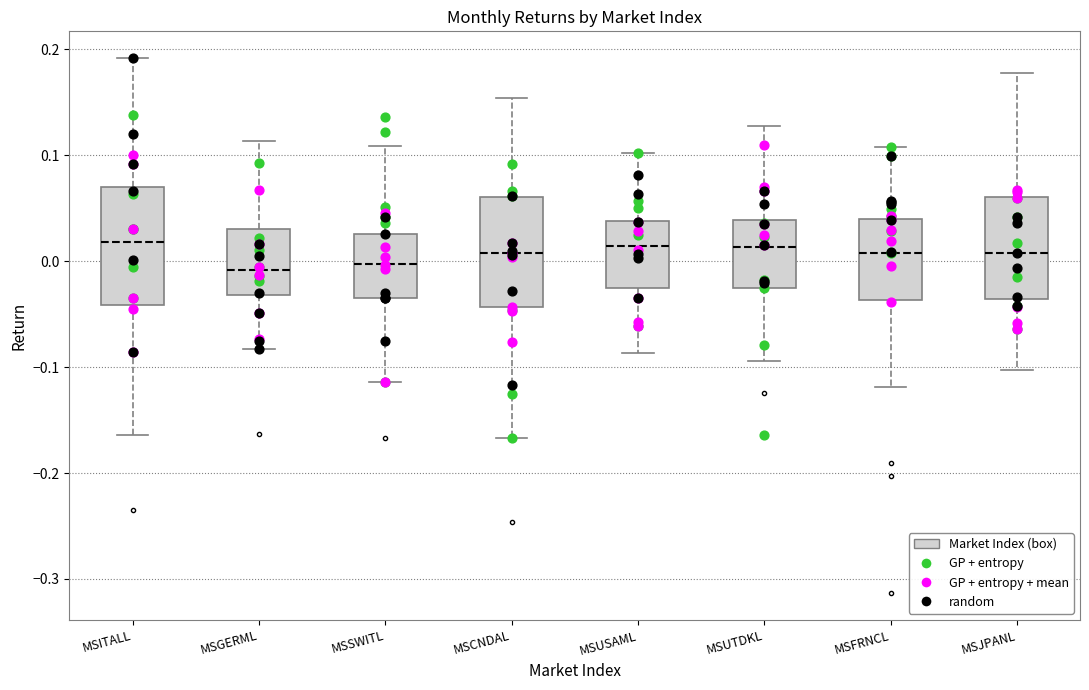

Reading left to right, transcribe this box plot: for each box, give where its median line is, the range the box spans, and where its two whiskers end, as read against the y-axis. The values are not printed on the chart, so give them approximately, as read against the axis.

MSITALL: median 0.02, box -0.04 to 0.07, whiskers -0.16 to 0.19
MSGERML: median -0.01, box -0.03 to 0.03, whiskers -0.08 to 0.11
MSSWITL: median 0.00, box -0.03 to 0.03, whiskers -0.11 to 0.11
MSCNDAL: median 0.01, box -0.04 to 0.06, whiskers -0.17 to 0.15
MSUSAML: median 0.01, box -0.03 to 0.04, whiskers -0.09 to 0.10
MSUTDKL: median 0.01, box -0.03 to 0.04, whiskers -0.09 to 0.13
MSFRNCL: median 0.01, box -0.04 to 0.04, whiskers -0.12 to 0.11
MSJPANL: median 0.01, box -0.04 to 0.06, whiskers -0.10 to 0.18